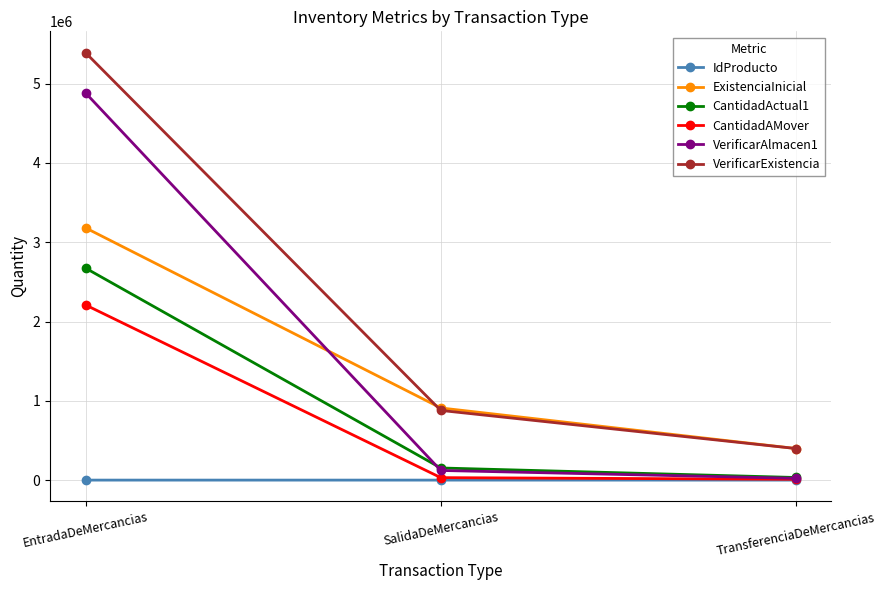

The VerificarAlmacen1 series shows 8359098 at EntradaDeMercancias. True or false?

False